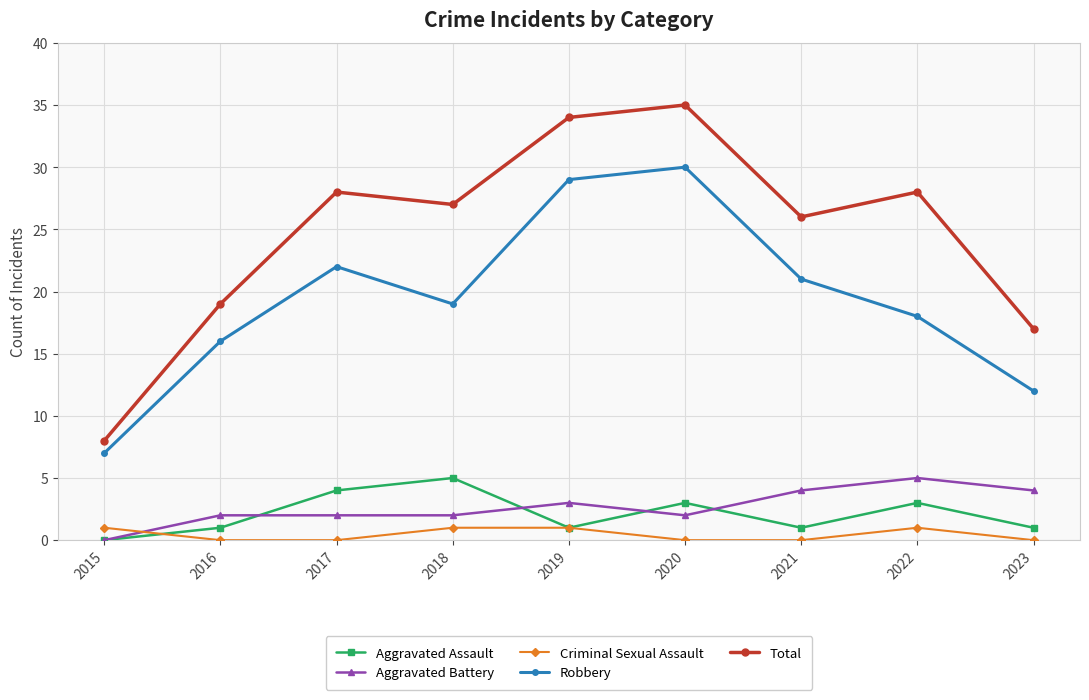

Between which two adjacent categories do Criminal Sexual Assault and Aggravated Assault first intersect?

2015 and 2016